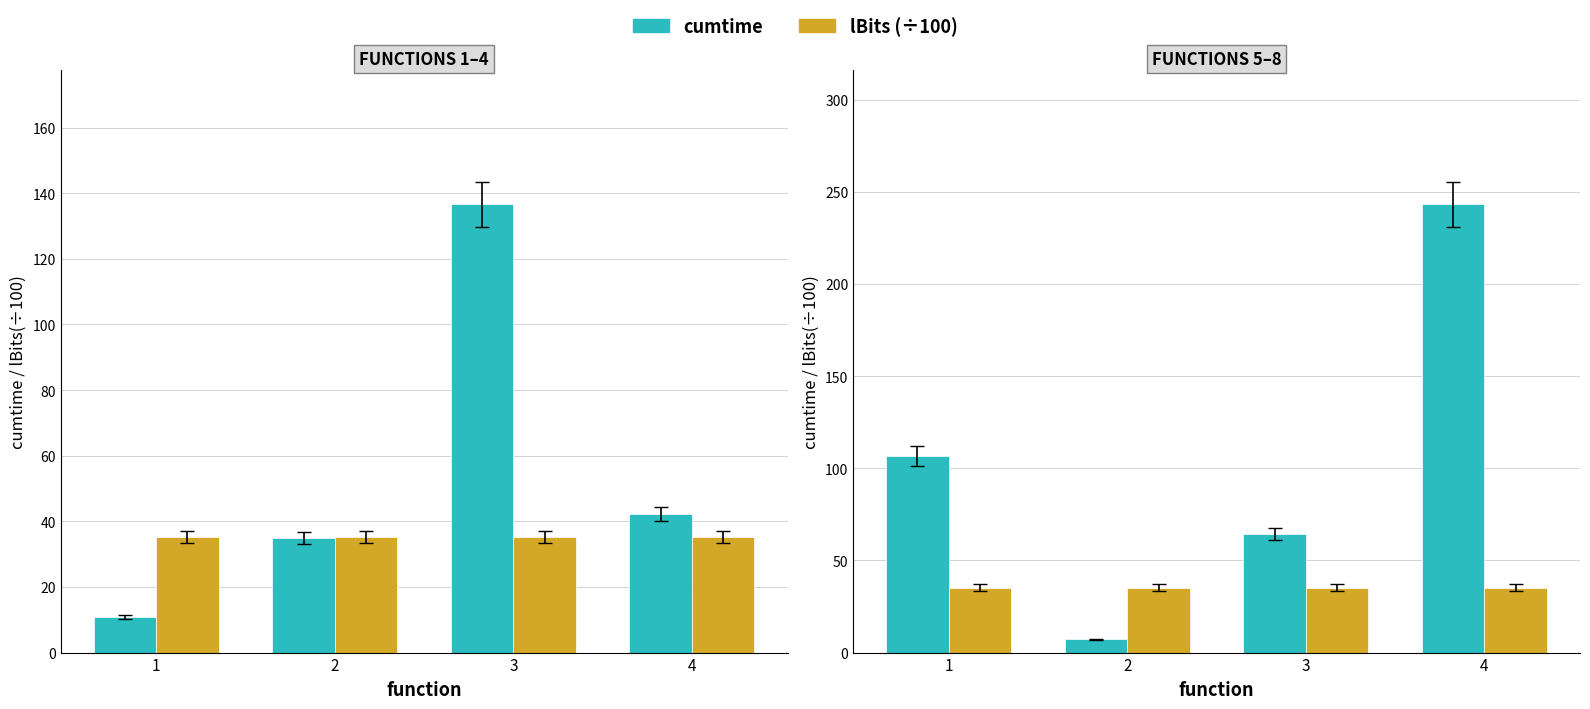

At which category does the chart reach its minimum across all series?

2